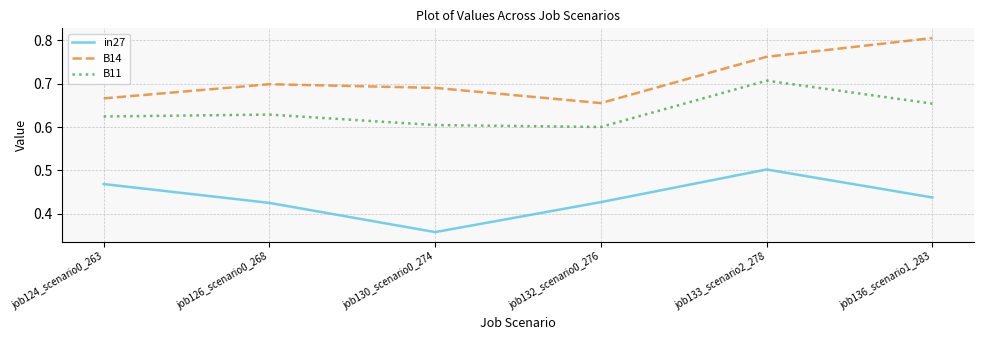

Which category has the highest value in the in27 series?

job133_scenario2_278